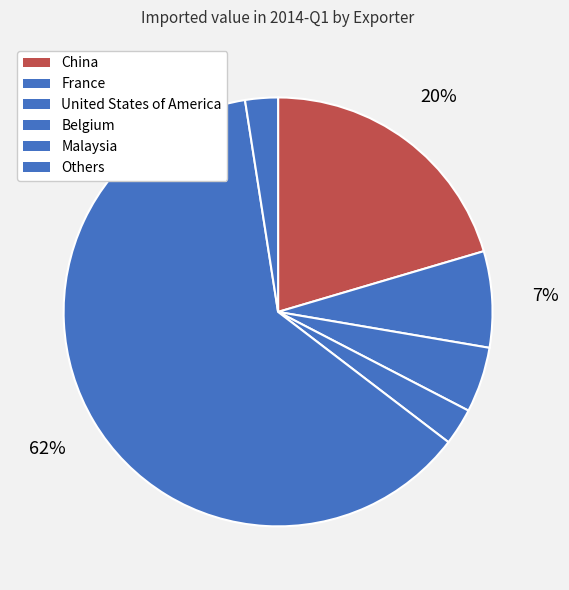

To the nearest percent, what percentage of the pie is France?

7%